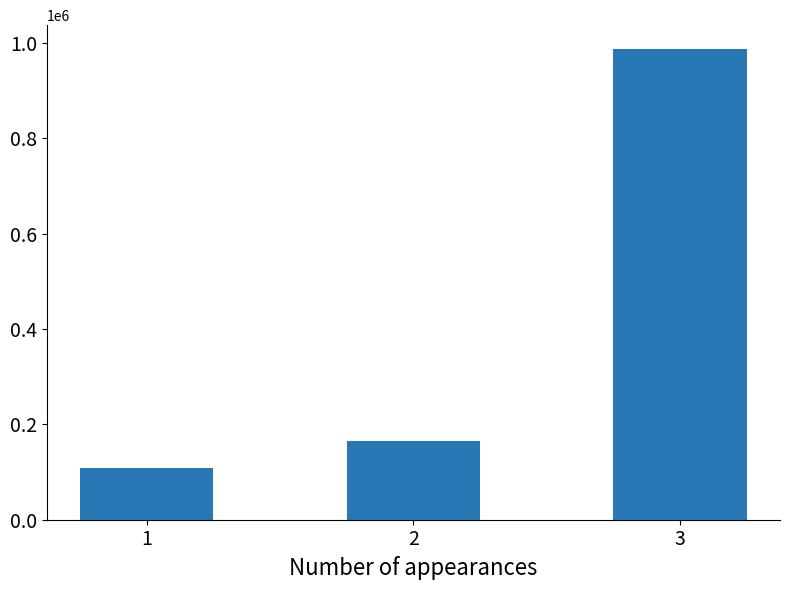

Does the chart contain any negative values?

No